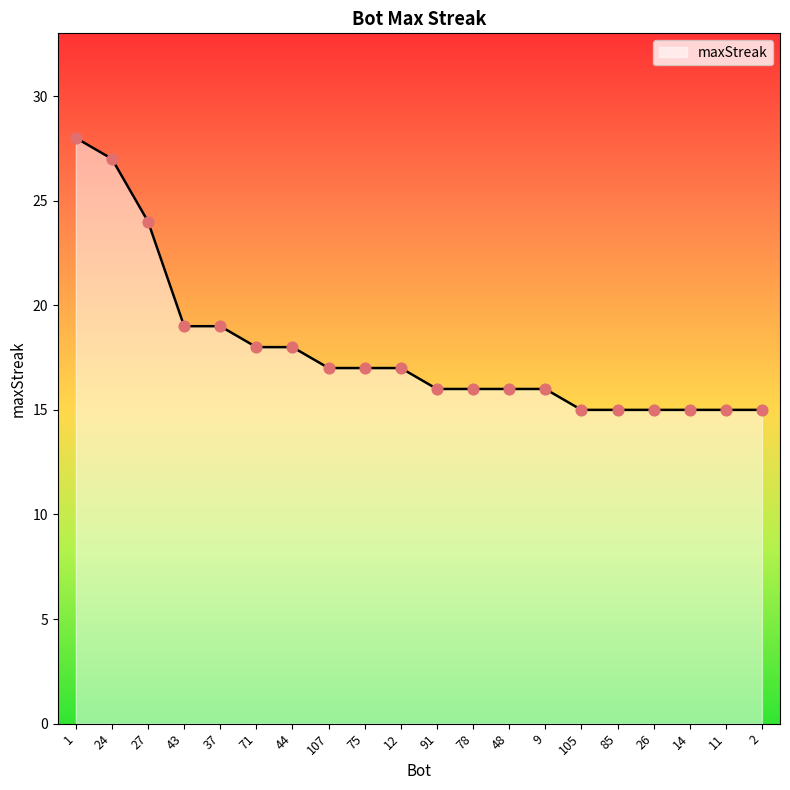

What is the change in value from 107 to 105?

-2